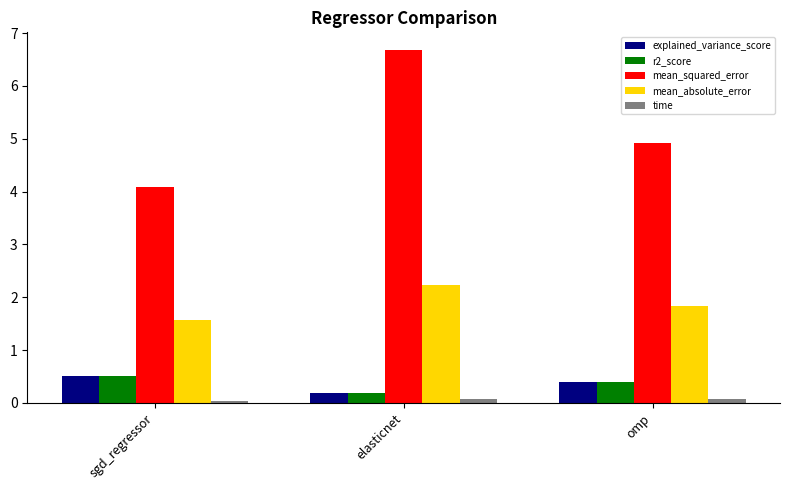

What are all the series names shown in the legend?

explained_variance_score, r2_score, mean_squared_error, mean_absolute_error, time